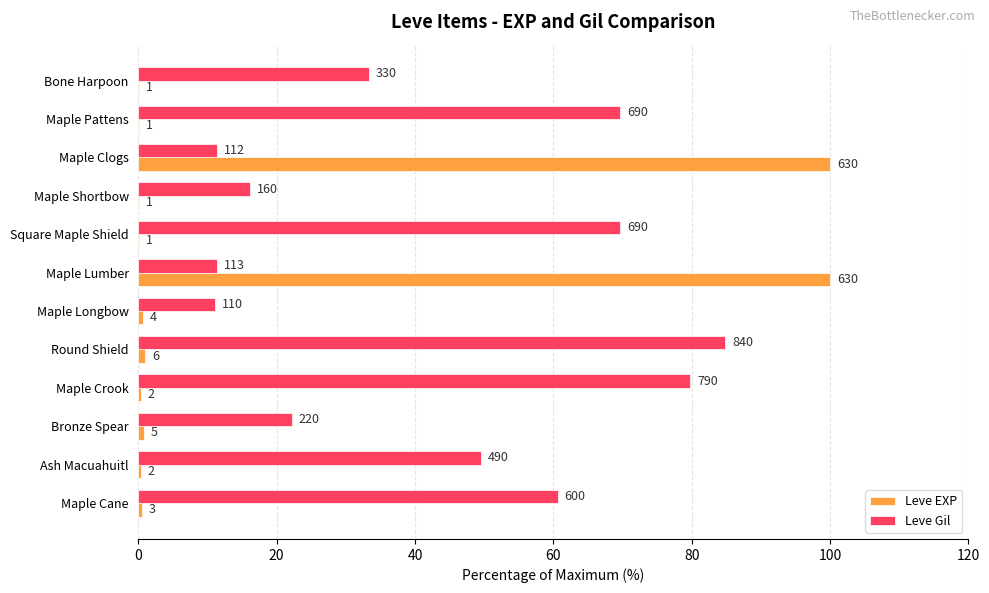

Reading left to right, list all the values displayed in this chart.

Leve EXP: 0.2	0.2	100.0	0.2	0.2	100.0	0.6	1.0	0.3	0.8	0.3	0.5
Leve Gil: 33.3	69.7	11.3	16.2	69.7	11.4	11.1	84.8	79.8	22.2	49.5	60.6